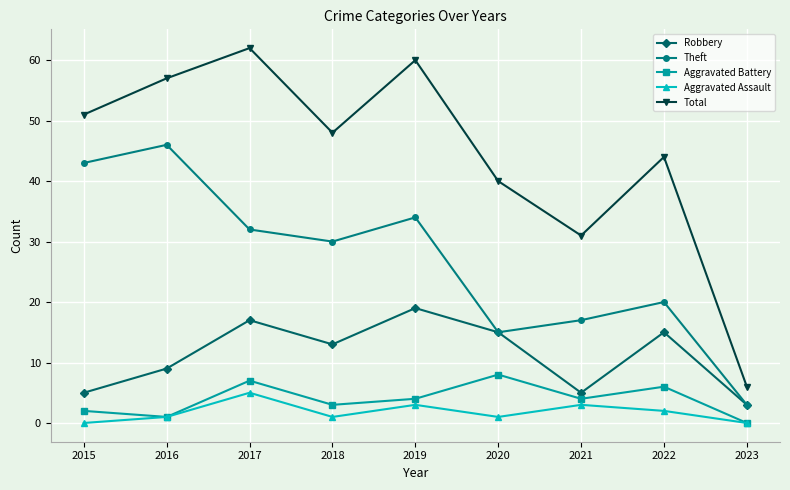

True or false: Robbery has a value of 5 at 2015.

True